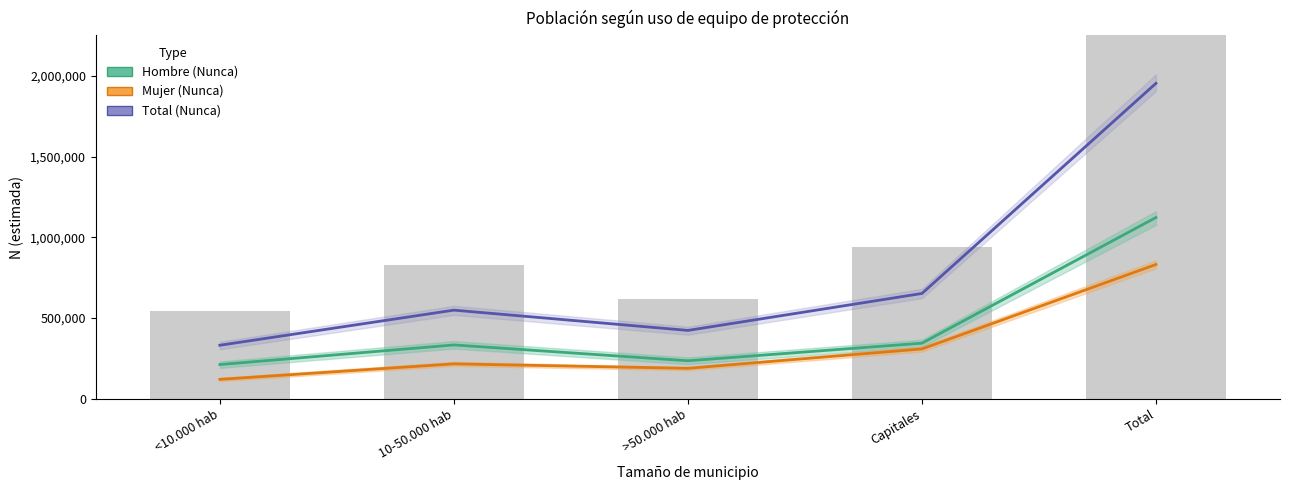

Reading left to right, transcribe all the data shown in this chart.

Hombre (Nunca): <10.000 hab=211423	10-50.000 hab=333057	>50.000 hab=234878	Capitales=343932	Total=1123289
Mujer (Nunca): <10.000 hab=119661	10-50.000 hab=215772	>50.000 hab=188191	Capitales=308256	Total=831880
Total (Nunca): <10.000 hab=331084	10-50.000 hab=548829	>50.000 hab=423069	Capitales=652188	Total=1955169